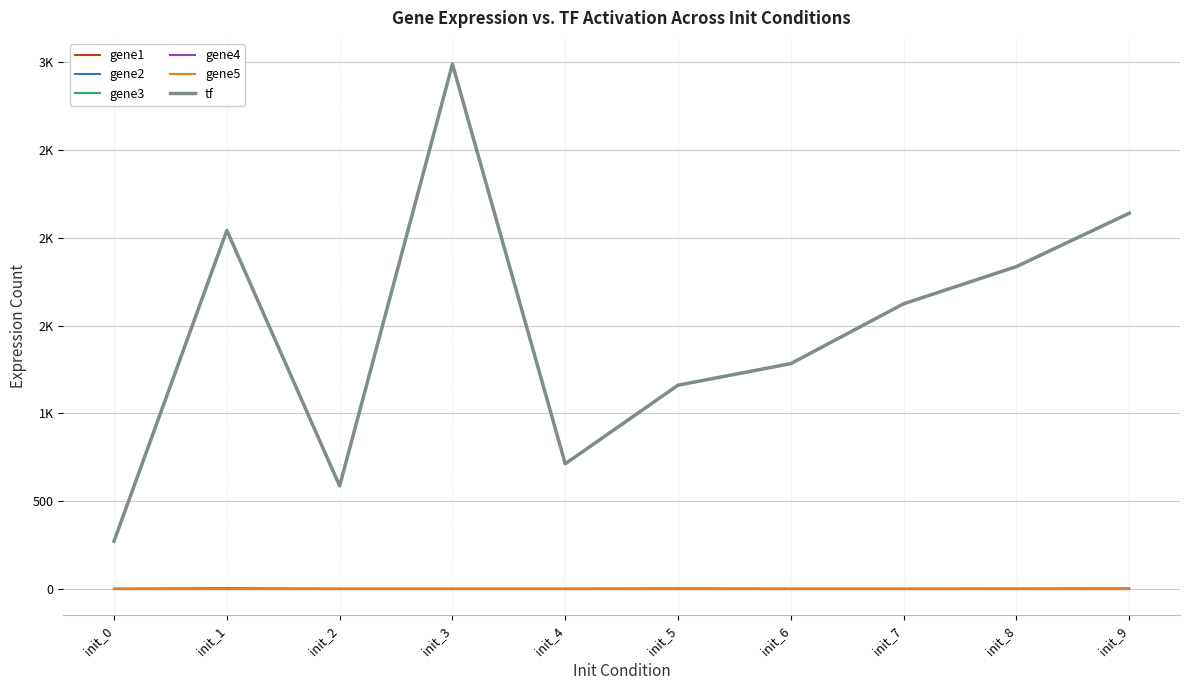

What is the maximum value for gene2?

3